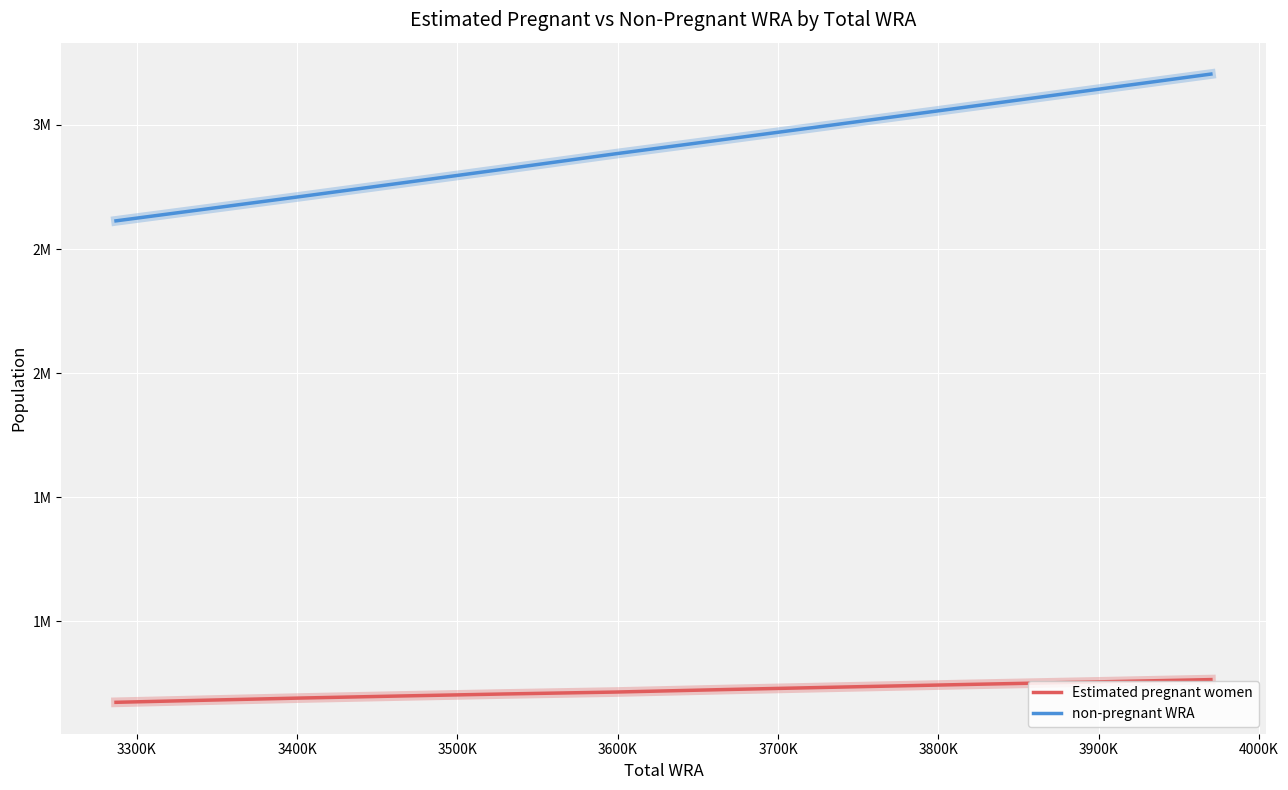

What are all the series names shown in the legend?

Estimated pregnant women, non-pregnant WRA